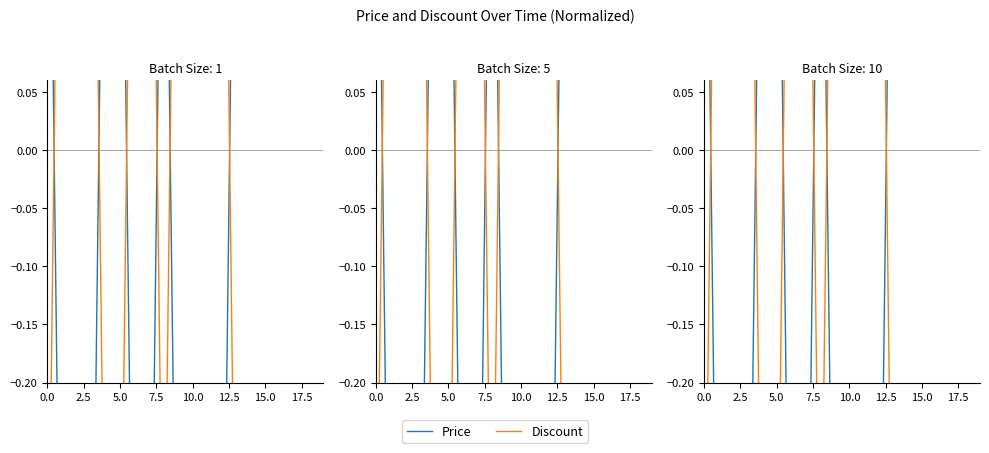

Reading left to right, list all the values displayed in this chart.

Price: 0.5	-0.5	-0.5	-0.5	0.4	0.4	-0.6	-0.6	0.4	-0.5	-0.5	-0.5	-0.6	0.5	0.4	0.5	0.5	0.5	0.4	0.4
Discount: -0.5	0.6	0.6	0.6	-0.5	-0.5	0.6	0.6	-0.4	0.5	0.5	0.5	0.6	-0.5	-0.5	-0.5	-0.5	-0.5	-0.5	-0.5